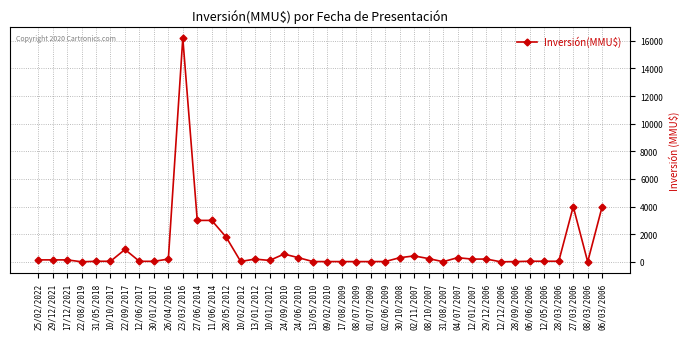

What is the difference between the maximum and minimum values?

16200